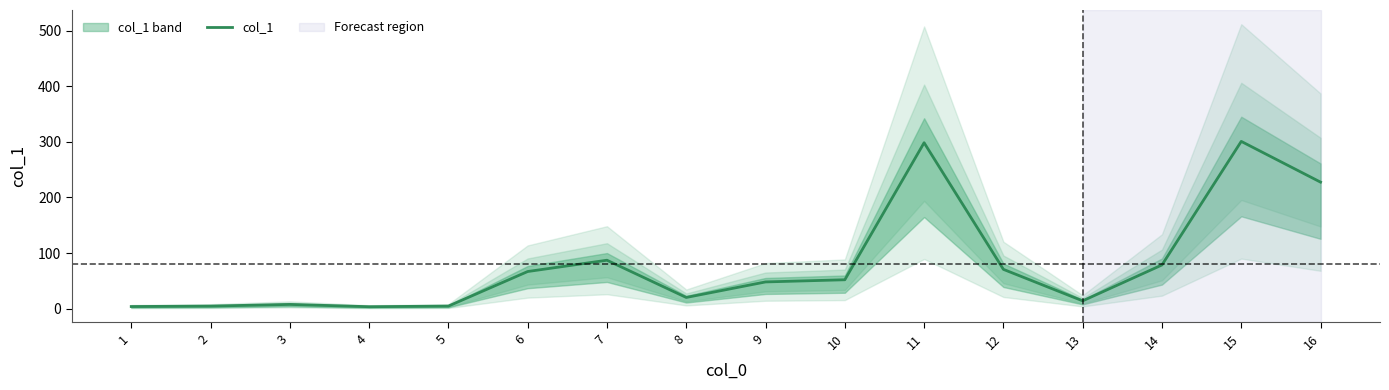

What is the ratio of the value at 5 to the value at 8?

0.2